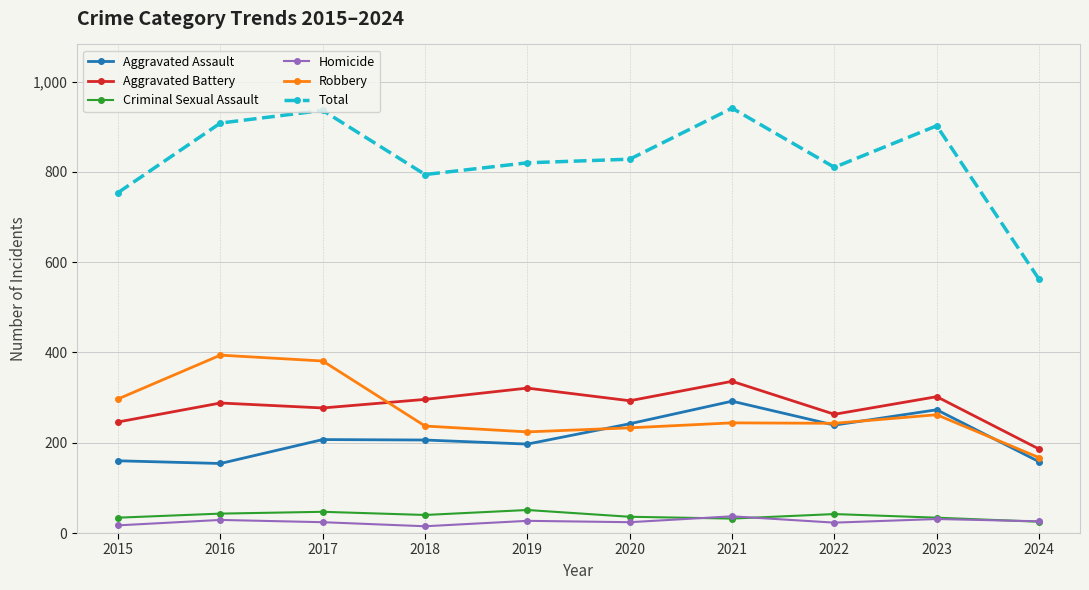

What is the difference between the maximum and minimum values in the Criminal Sexual Assault series?

26